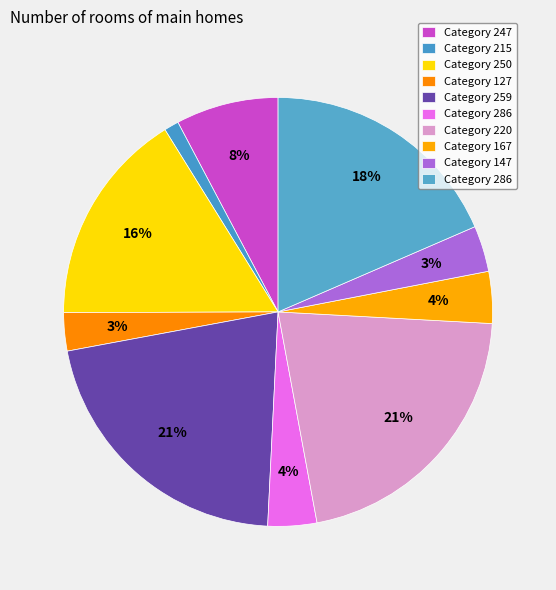

How many segments does this pie chart have?

10